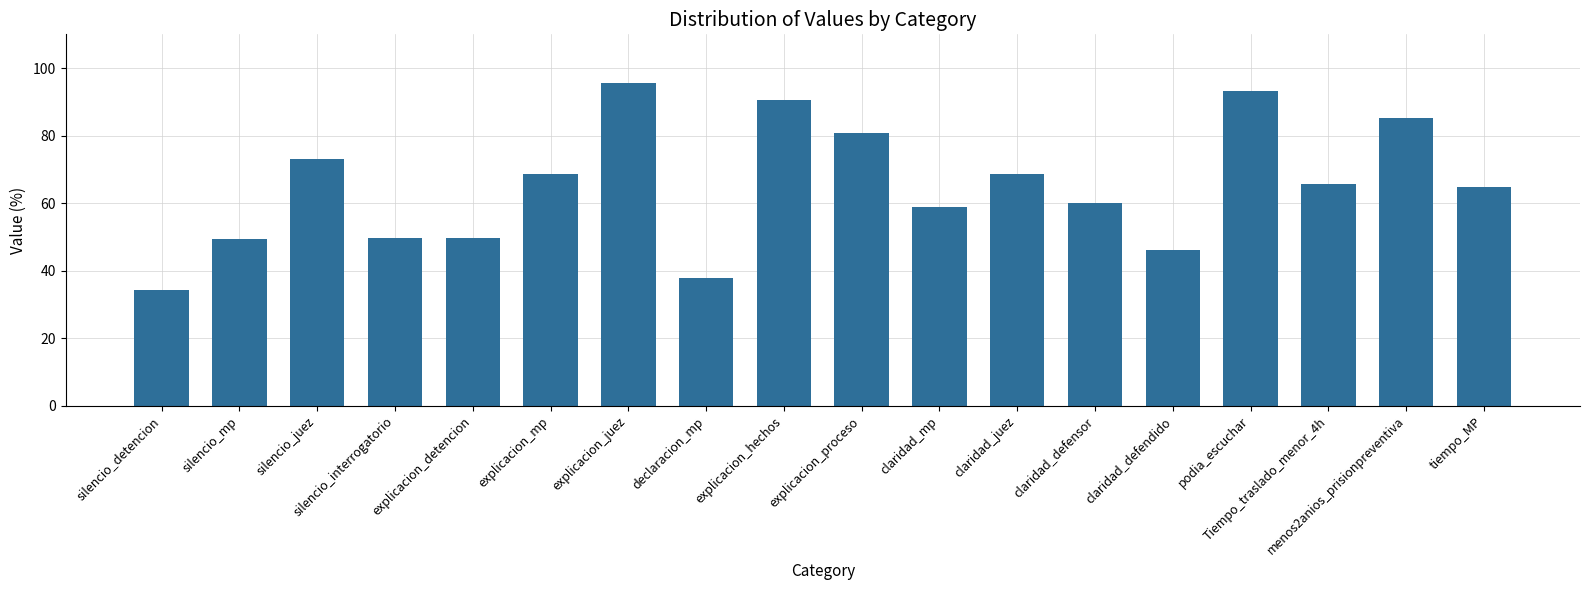

What is the ratio of the value at explicacion_juez to the value at explicacion_mp?

1.4